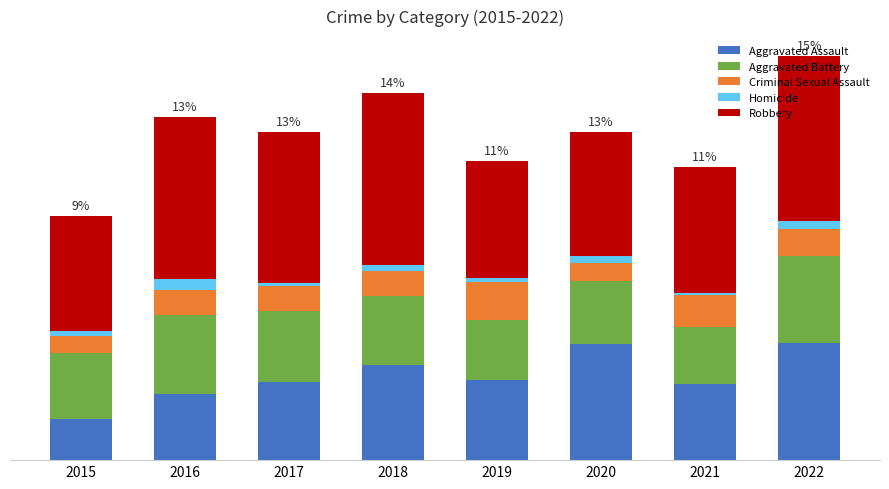

Read the Homicide value at 2020.

6